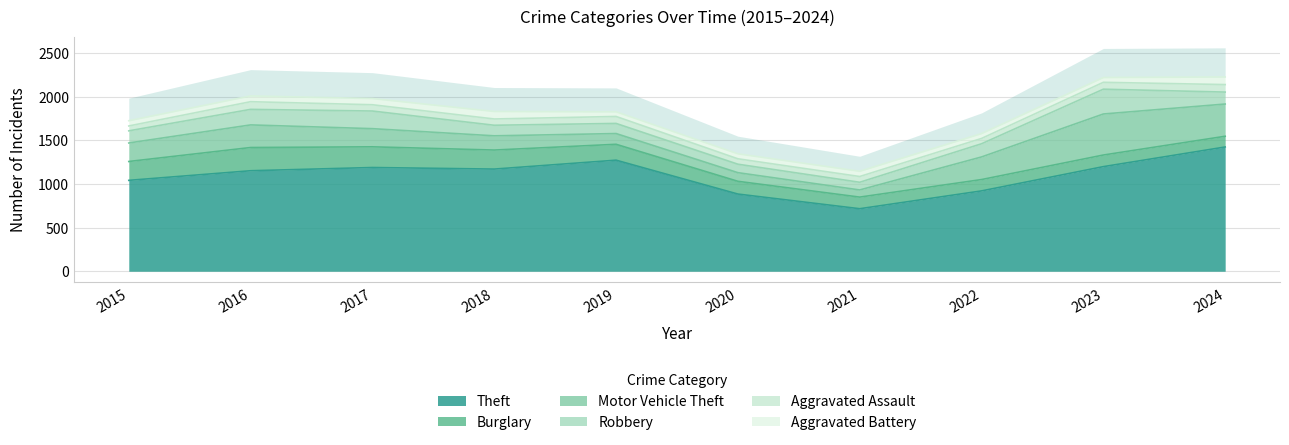

How many interior local peaks does the Aggravated Battery series have?

2